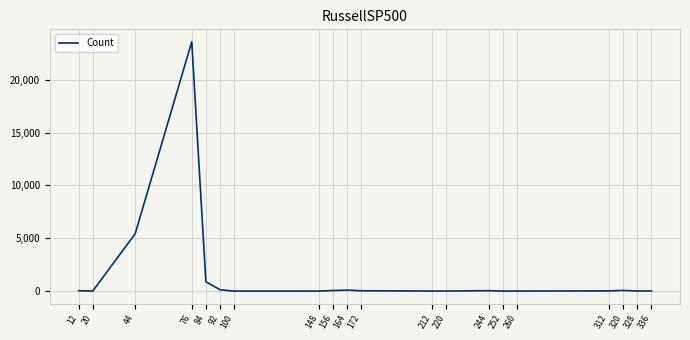

True or false: the data shows 32 at 172.

True